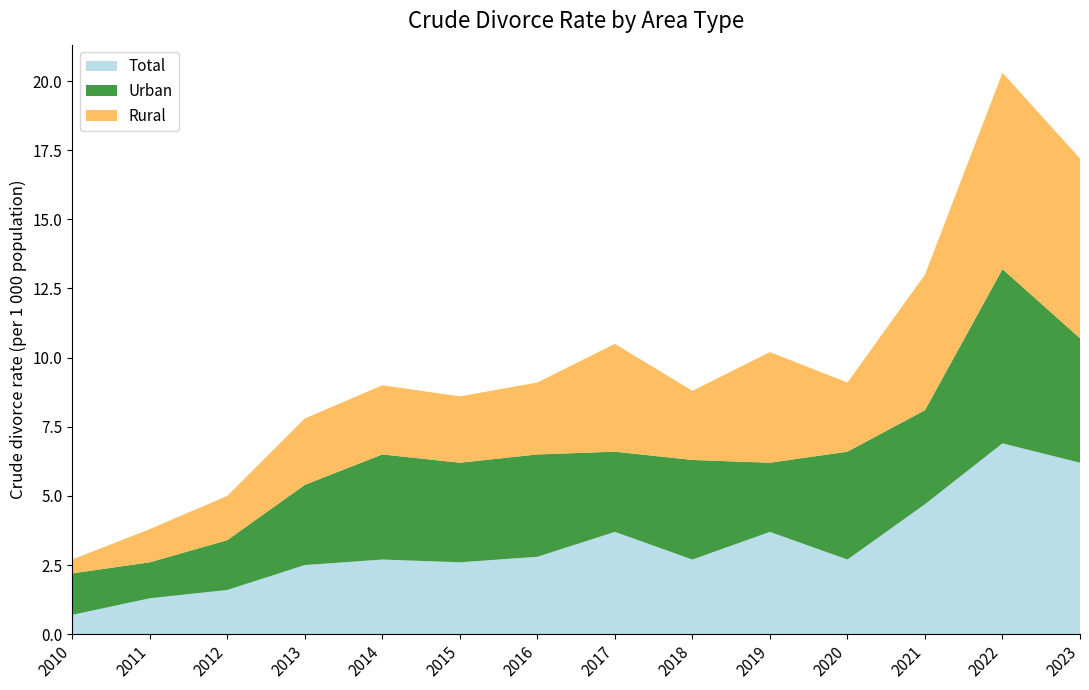

Reading left to right, transcribe all the data shown in this chart.

Total: 2010=0.7	2011=1.3	2012=1.6	2013=2.5	2014=2.7	2015=2.6	2016=2.8	2017=3.7	2018=2.7	2019=3.7	2020=2.7	2021=4.7	2022=6.9	2023=6.2
Urban: 2010=1.5	2011=1.3	2012=1.8	2013=2.9	2014=3.8	2015=3.6	2016=3.7	2017=2.9	2018=3.6	2019=2.5	2020=3.9	2021=3.4	2022=6.3	2023=4.5
Rural: 2010=0.5	2011=1.2	2012=1.6	2013=2.4	2014=2.5	2015=2.4	2016=2.6	2017=3.9	2018=2.5	2019=4.0	2020=2.5	2021=4.9	2022=7.1	2023=6.5